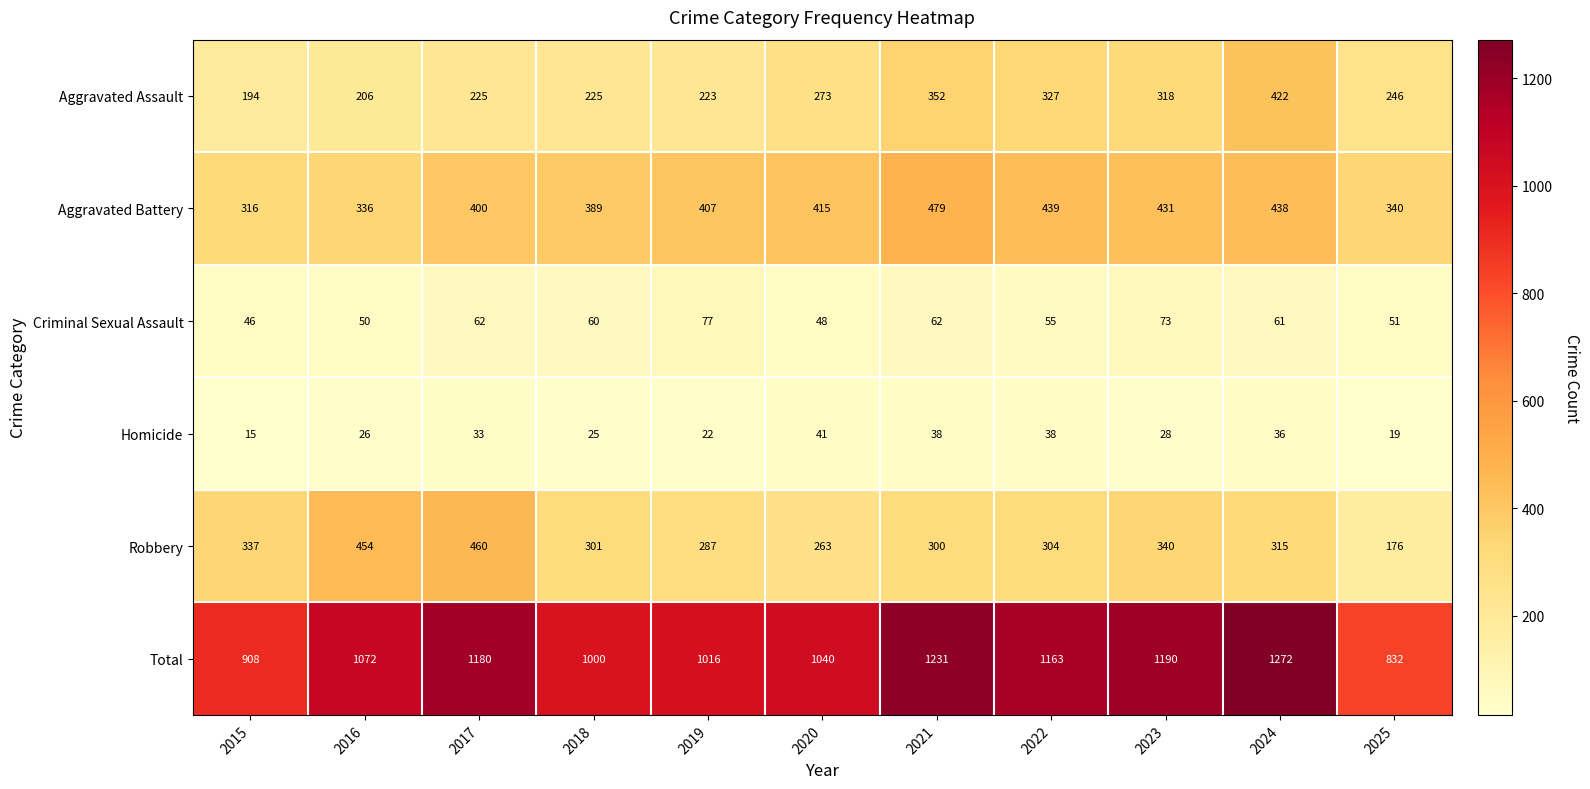

How many distinct data groups are displayed?

6